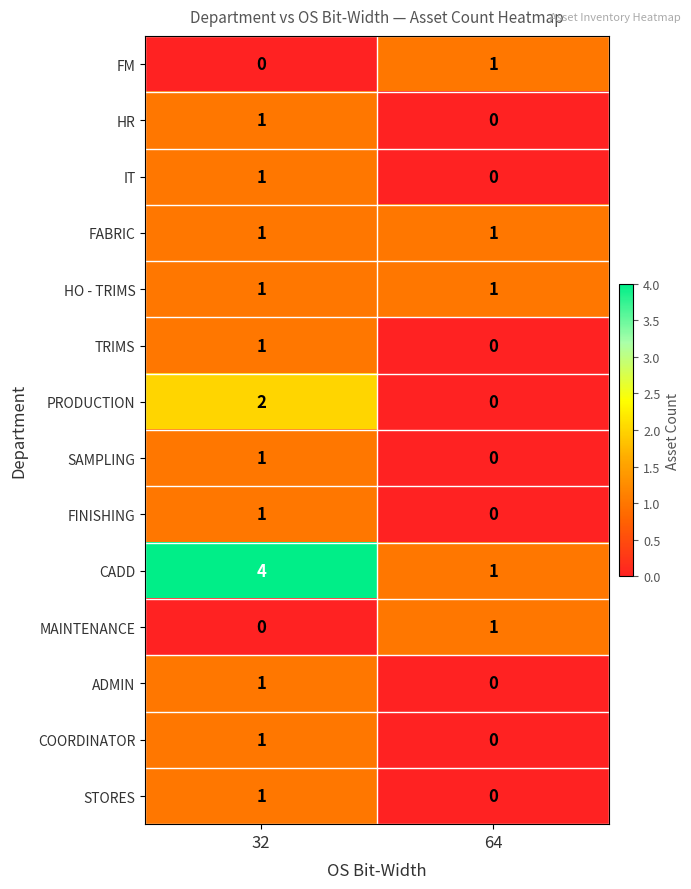

Which series changed the most between 32 and 64?

CADD